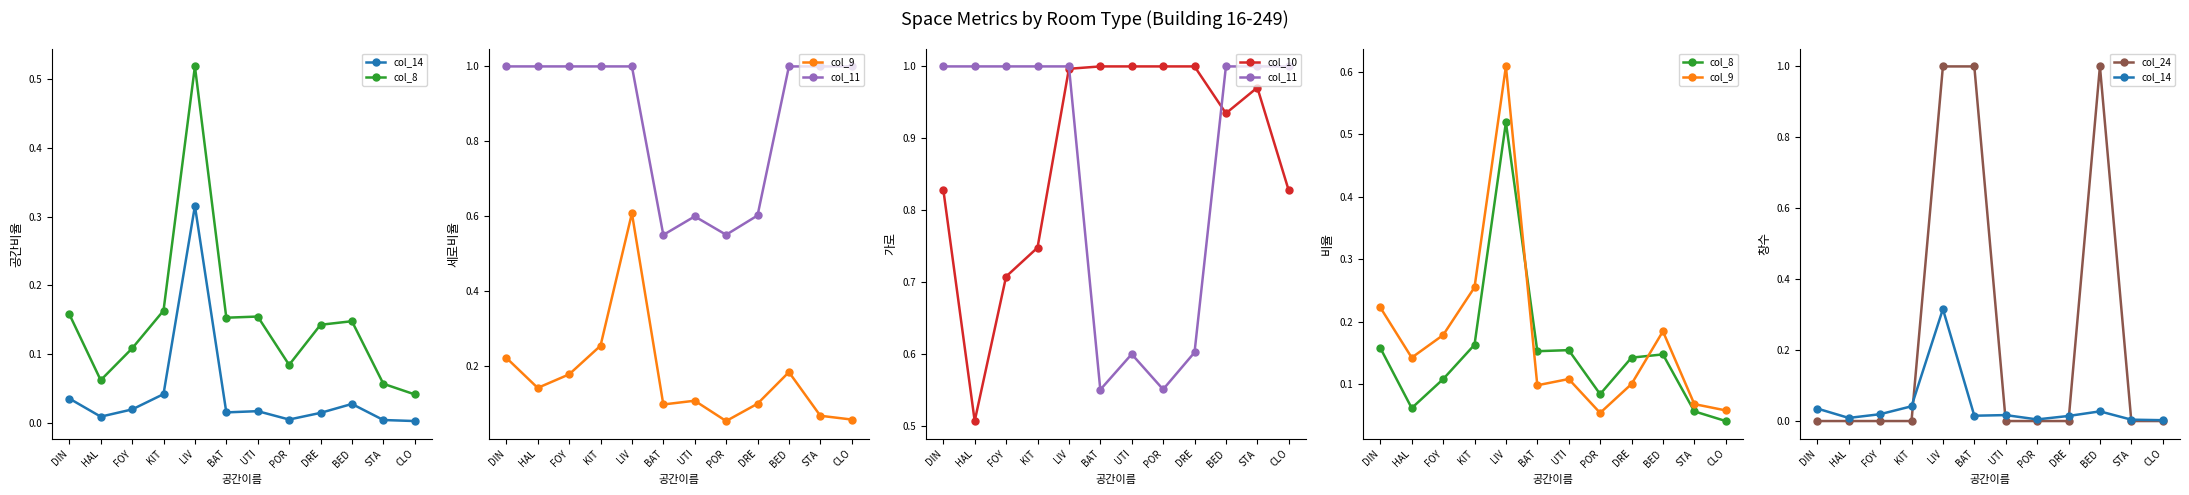

How many col_24 values are between 0 and 1?

12